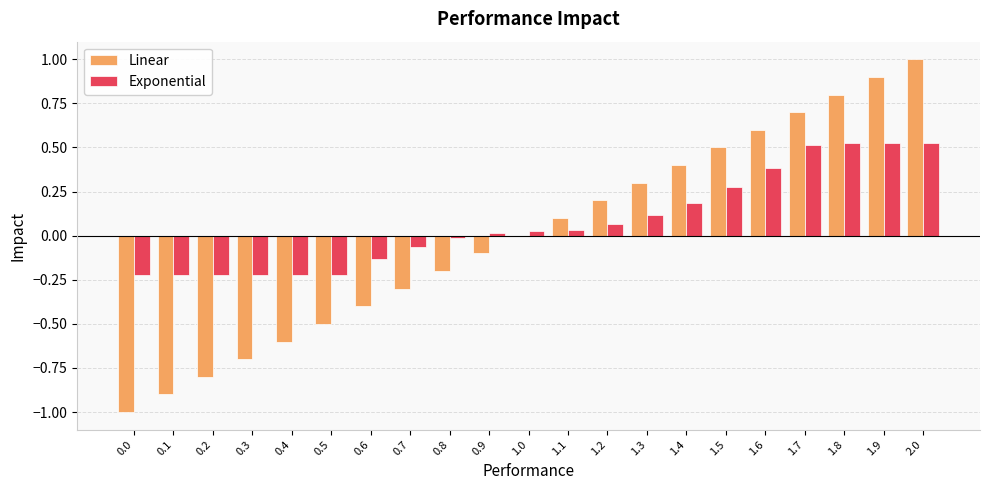

Are the bars grouped side by side (vs. stacked)?

Yes